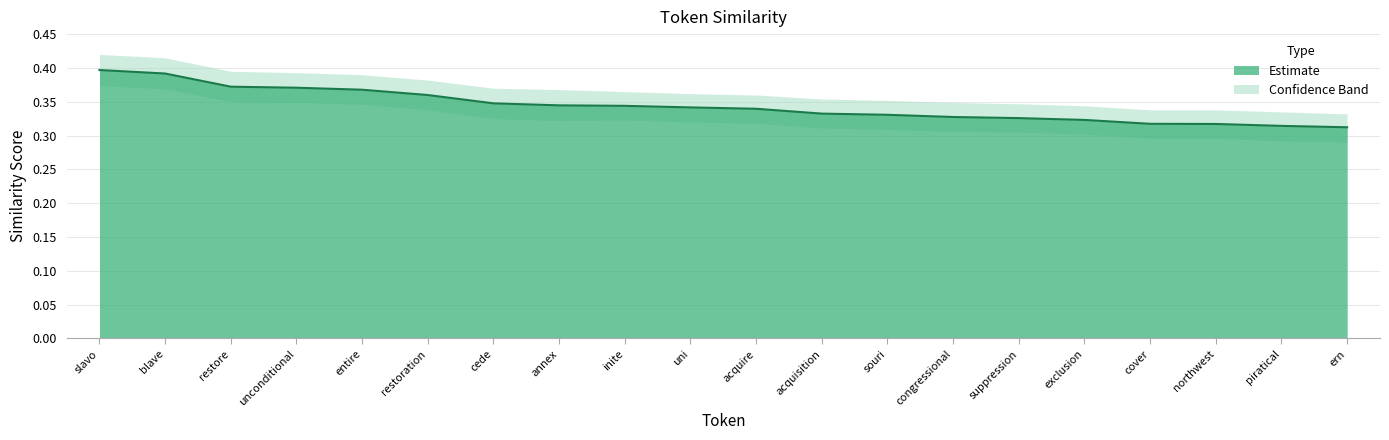

At how many categories does at least one series exceed 0?

20